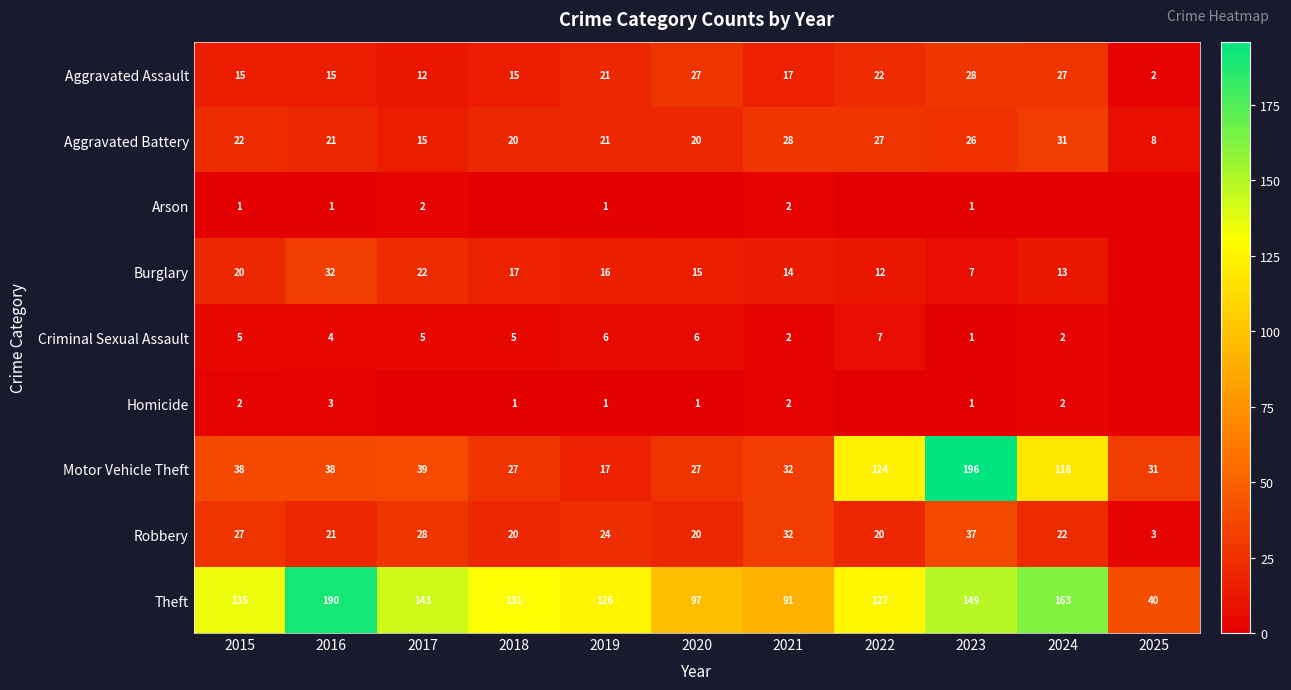

Which category has the highest value in the Robbery series?

2023